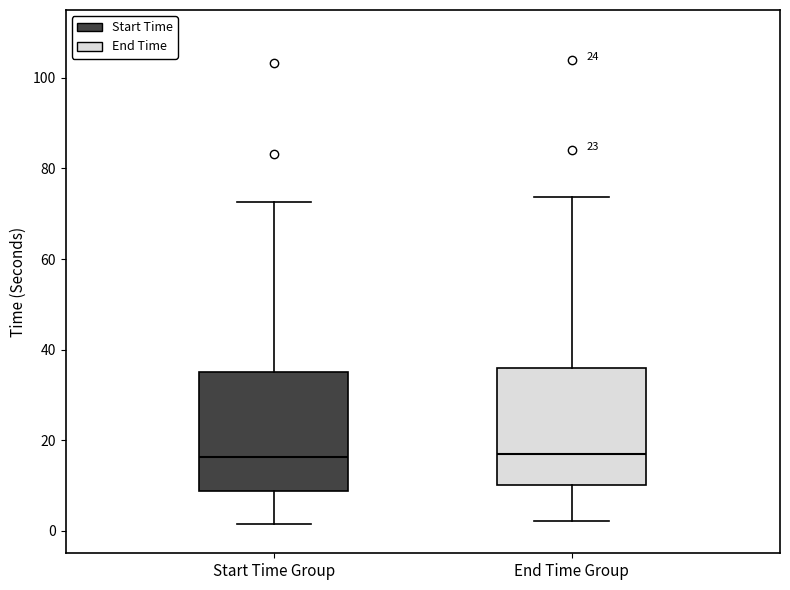

Reading left to right, transcribe this box plot: for each box, give where its median line is, the range the box spans, and where its two whiskers end, as read against the y-axis. The values are not printed on the chart, so give them approximately, as read against the axis.

Start Time Group: median 16, box 8 to 36, whiskers 2 to 72
End Time Group: median 18, box 10 to 36, whiskers 2 to 74